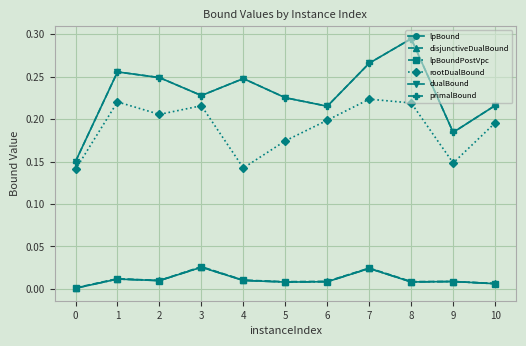

In rootDualBound, how many points are lower than both neighbors (excluding endpoints)?

3